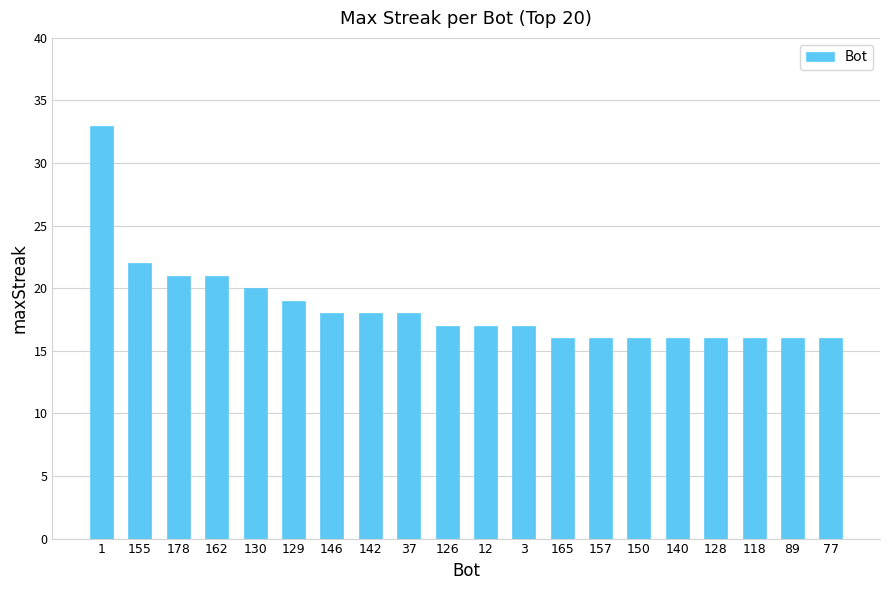

What is the minimum value shown in the chart?

16